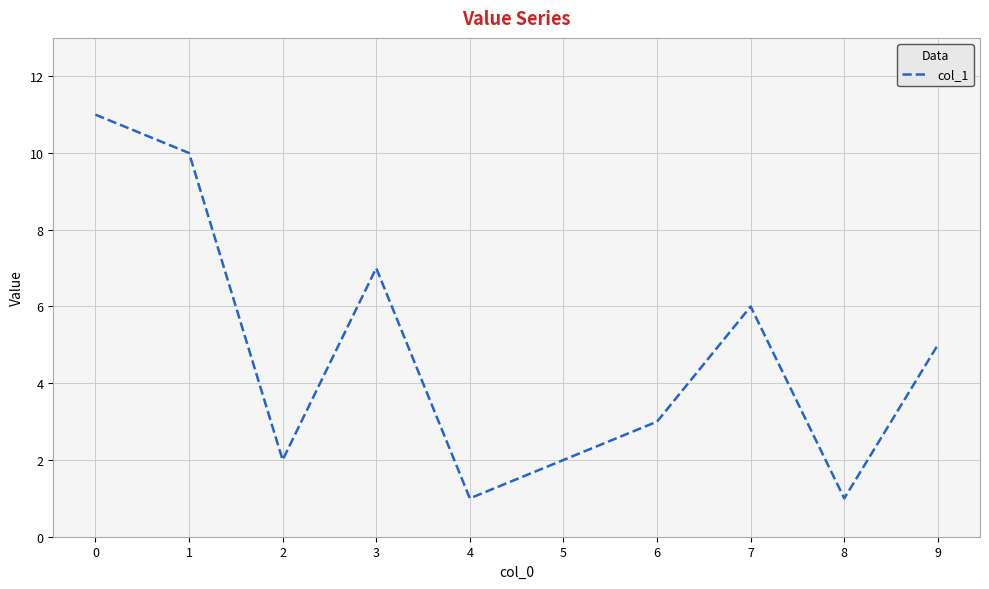

What value does the data have at 0?

11